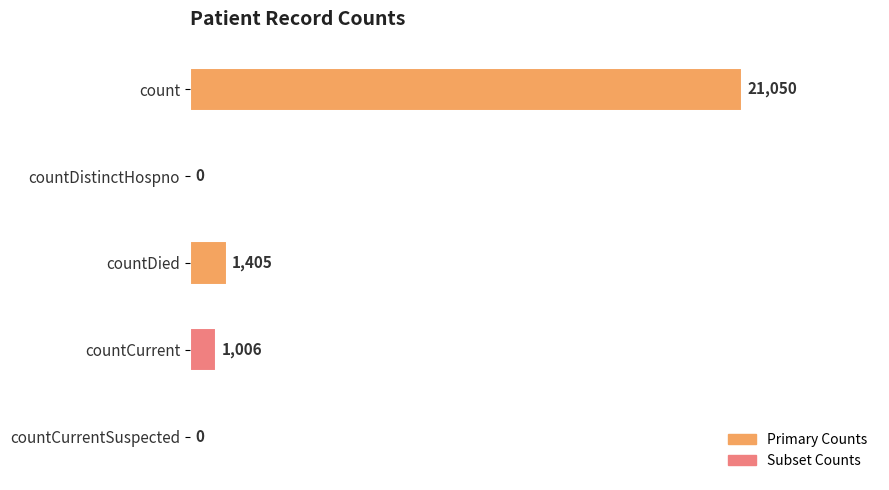

Reading top to bottom, list all the values displayed in this chart.

count=21050	countDistinctHospno=0	countDied=1405	countCurrent=1006	countCurrentSuspected=0